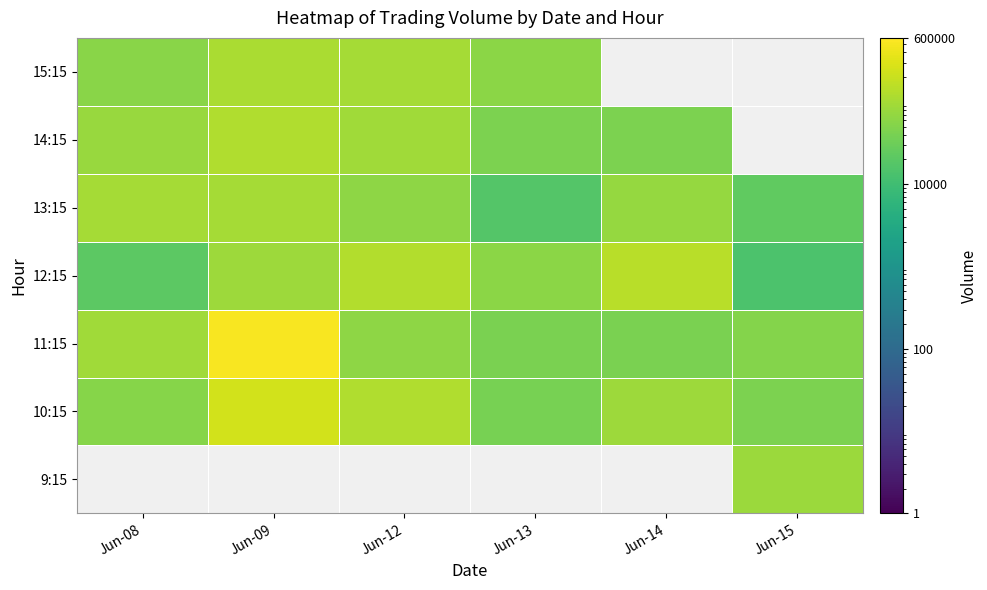

The 10:15 series shows 40089.0 at Jun-13. True or false?

True